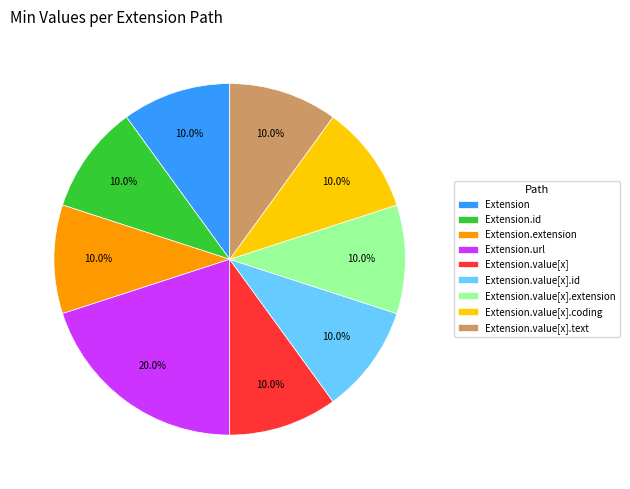

Is it true that Extension.value[x] is 1% of the pie?

False